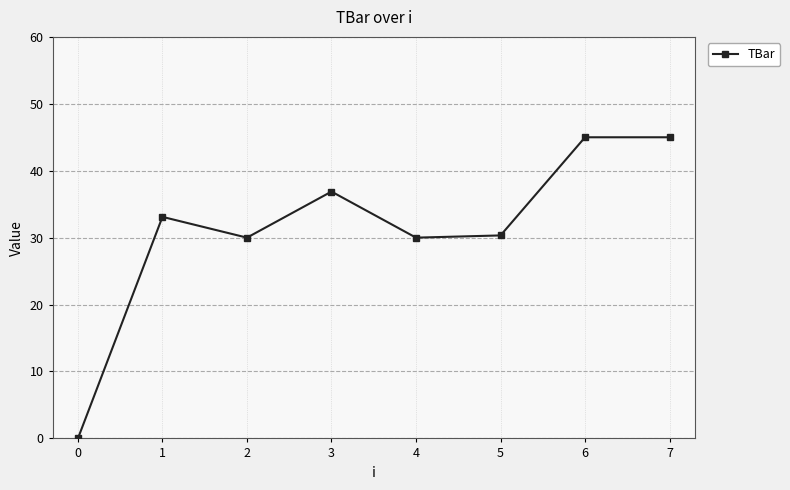

What is the greatest value displayed?

45.0